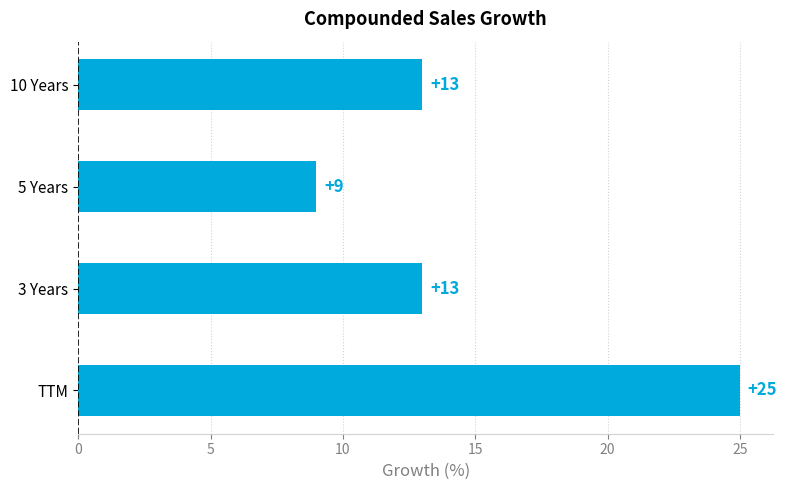

How many categories are shown in the chart?

4